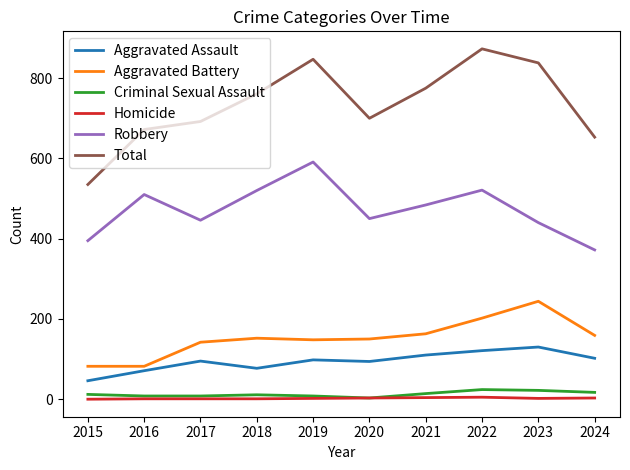

Is the value of Aggravated Battery at 2018 greater than the value of Robbery at 2023?

No